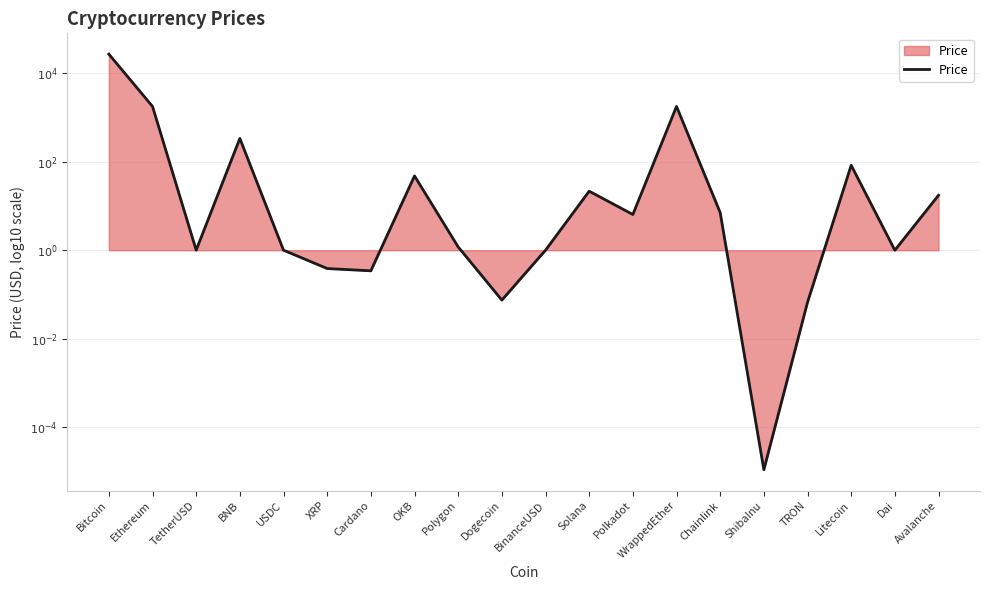

Which has a higher value, Solana or USDC?

Solana